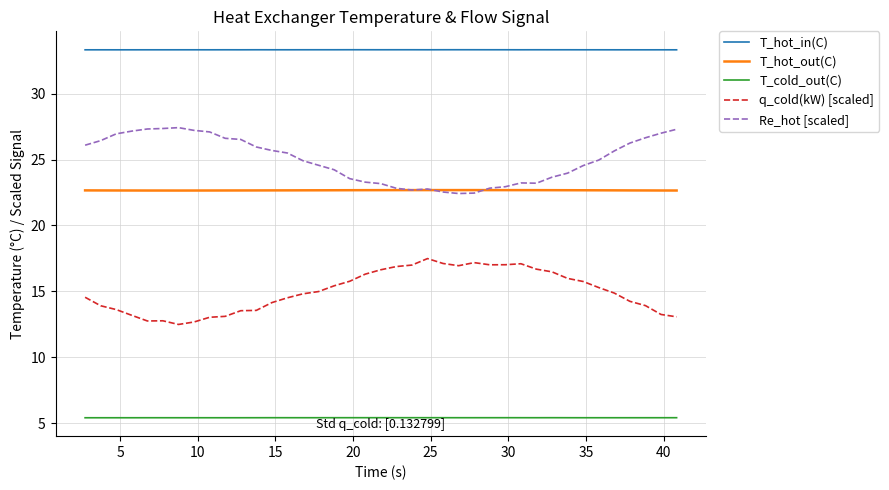

At how many categories does at least one series exceed 29?

39